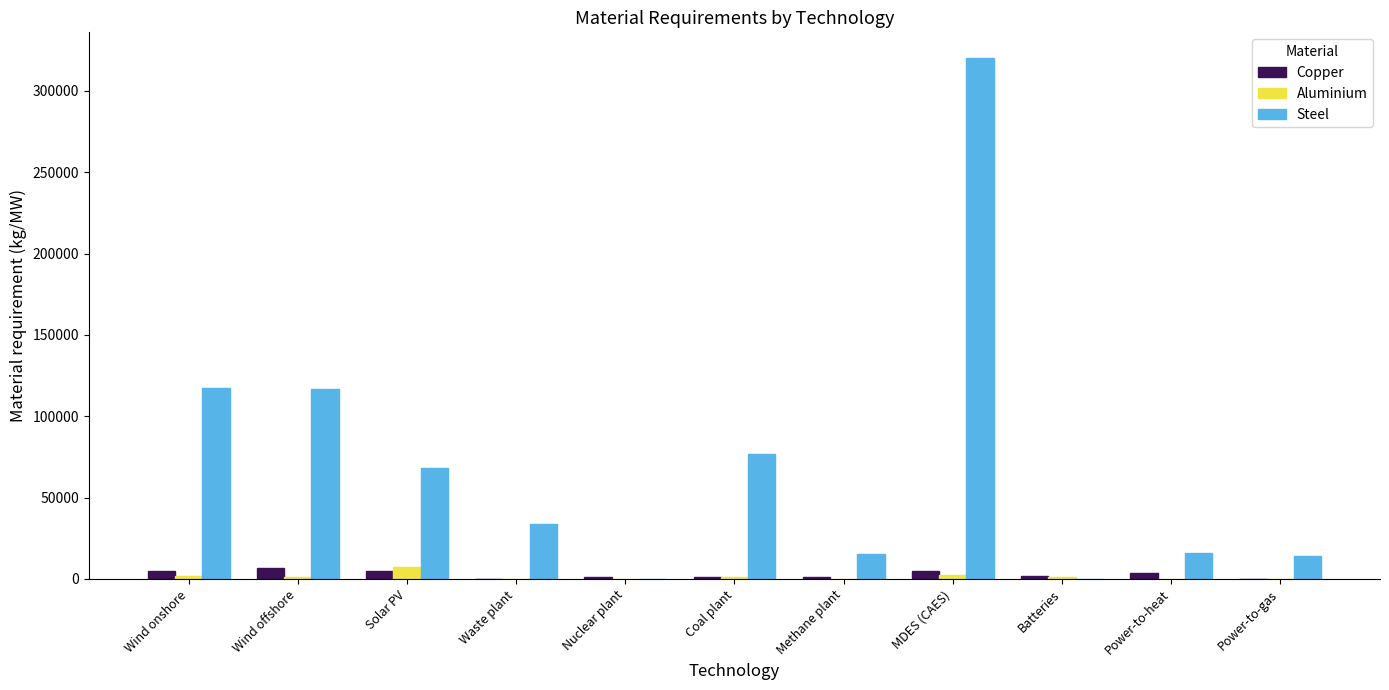

The Steel series shows 15700.0 at Power-to-heat. True or false?

True